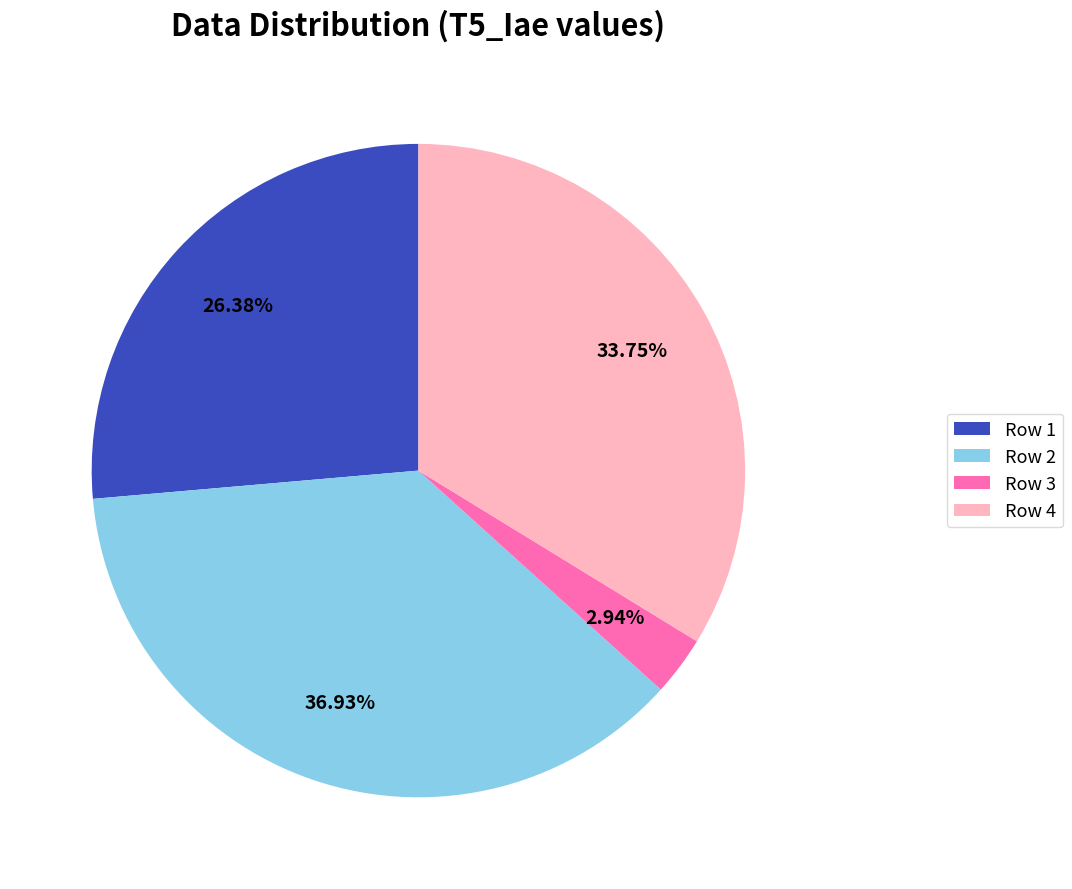

To the nearest percent, what percentage of the pie is Row 1?

26%